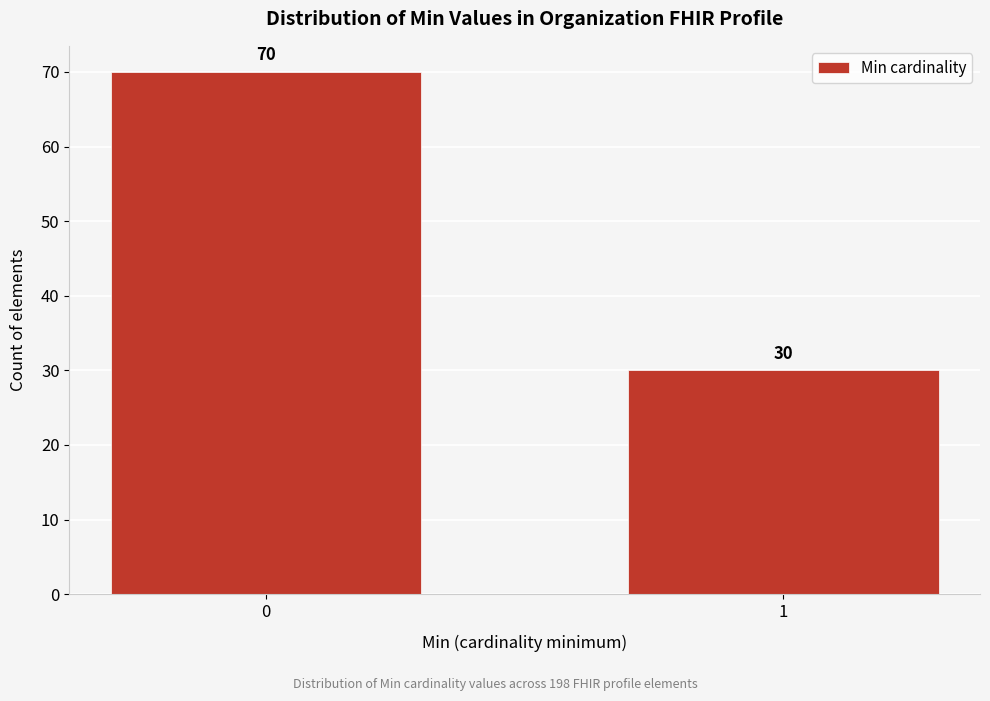

Reading left to right, what are all the values shown in this chart?

70	30